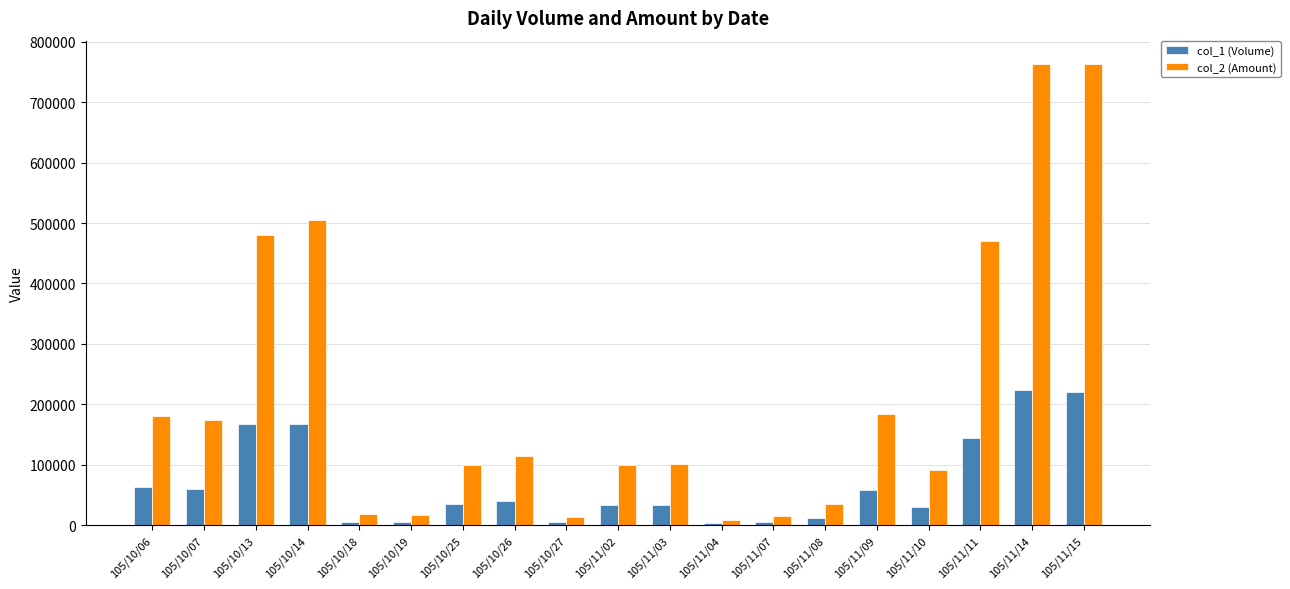

At 105/11/11, list the series in order from largest to smallest.

col_2 (Amount), col_1 (Volume)